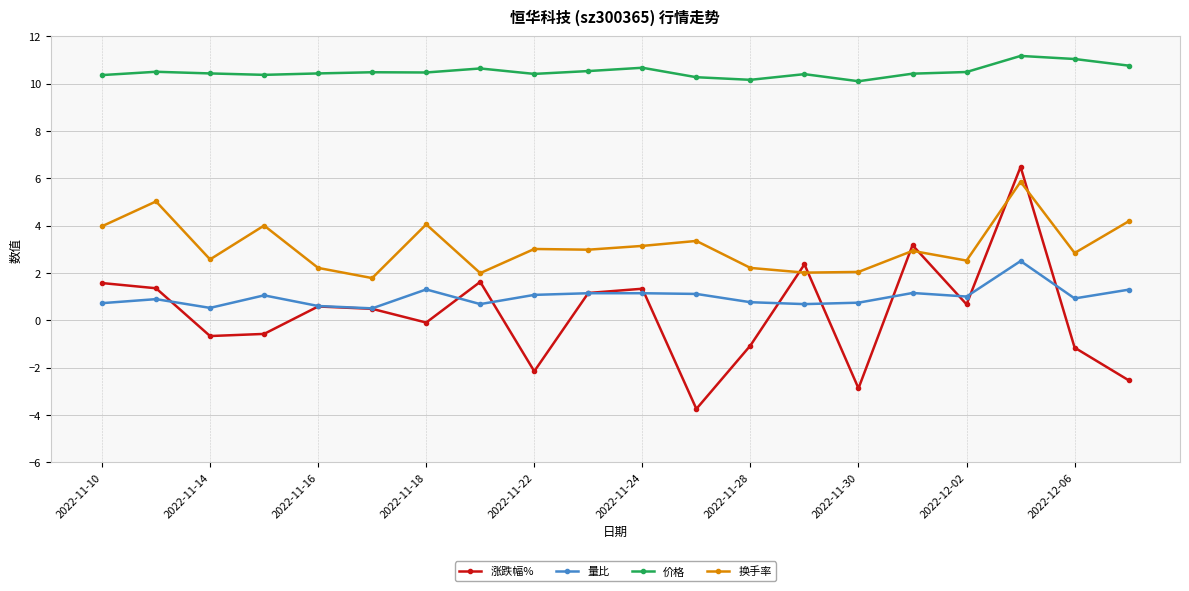

What is the value of the 换手率 point at the 16th from the left?

2.9